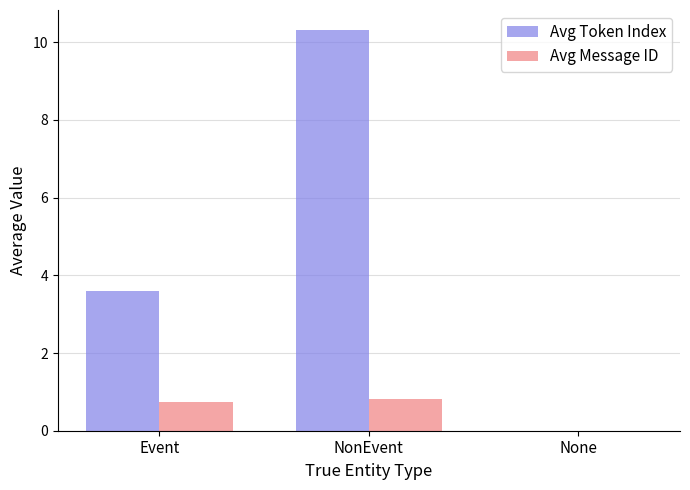

What value does the Avg Message ID series have at NonEvent?

0.8